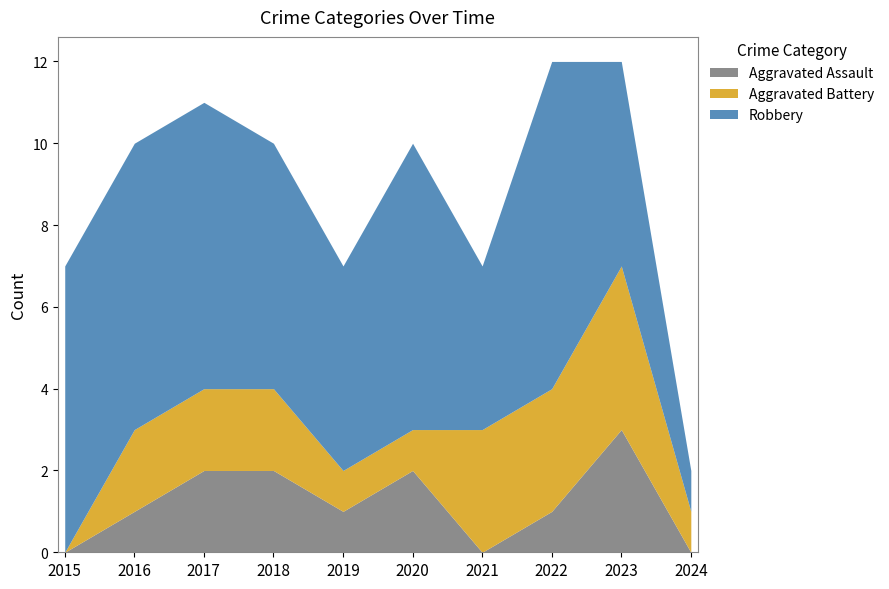

True or false: Robbery and Aggravated Assault intersect in this chart.

False